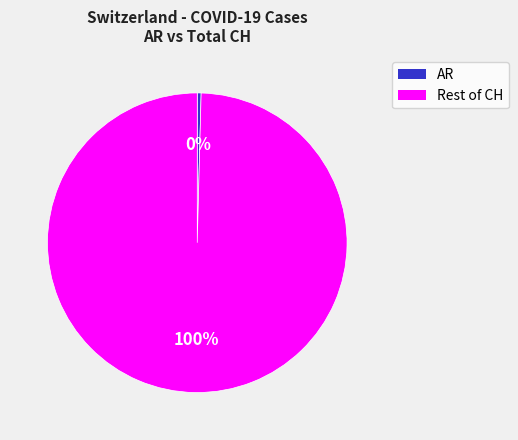

Is there any slice that represents more than half of the pie?

Yes